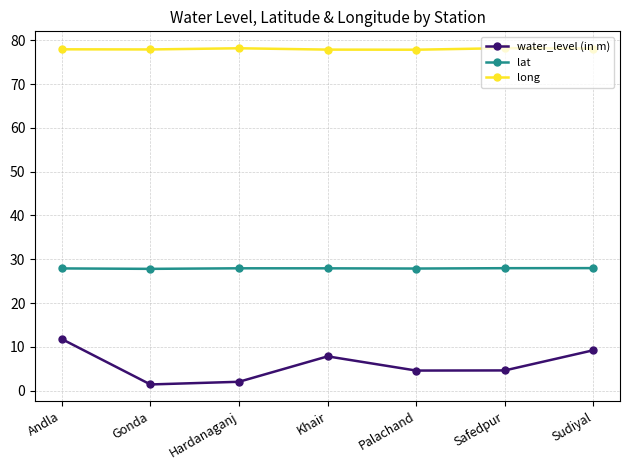

What is the sum of all long values?

545.9